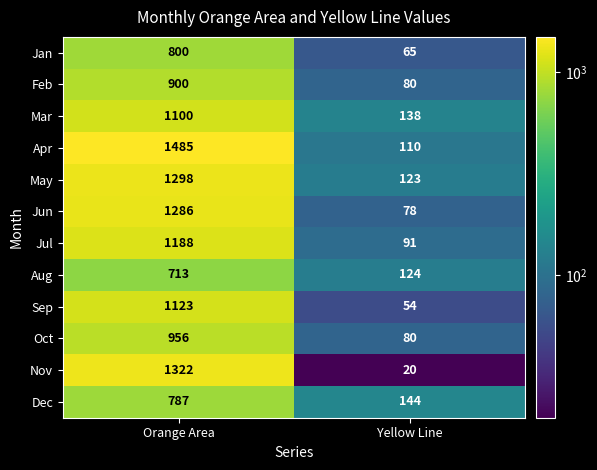

Read the Apr value at Orange Area, to the nearest 50.

1500